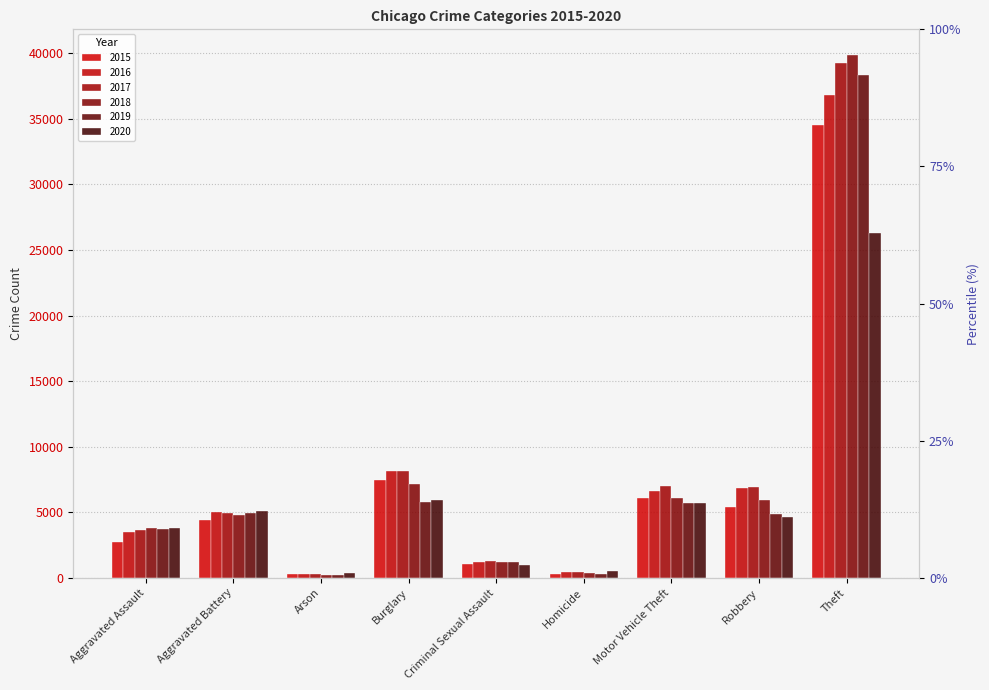

What is the difference between the highest and lowest values at Theft?

13567